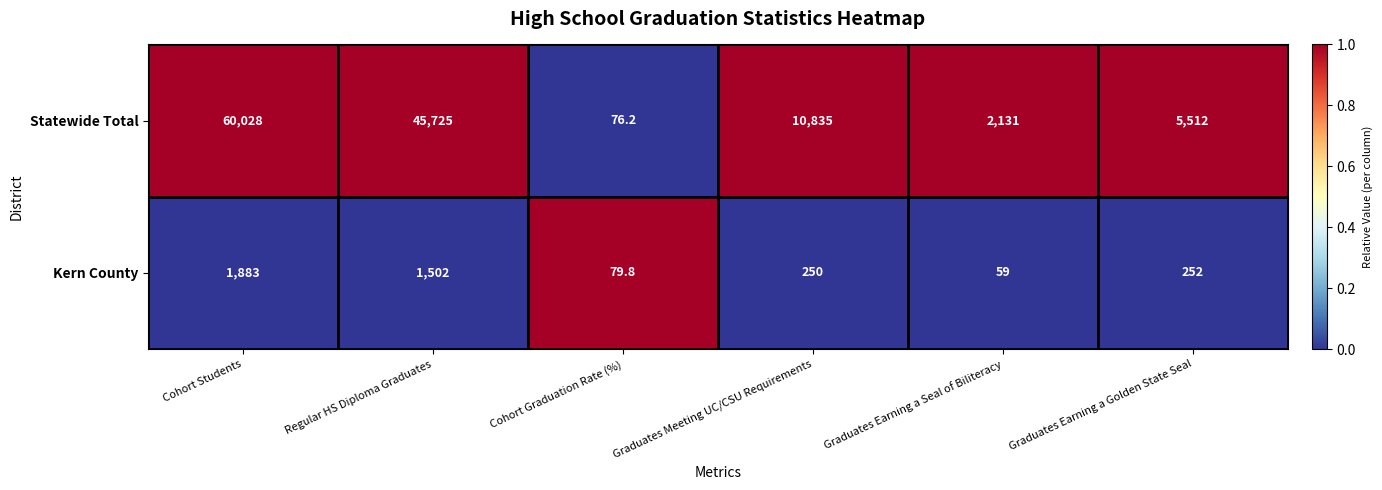

Rank the series by their average value, from highest to lowest.

Statewide Total, Kern County